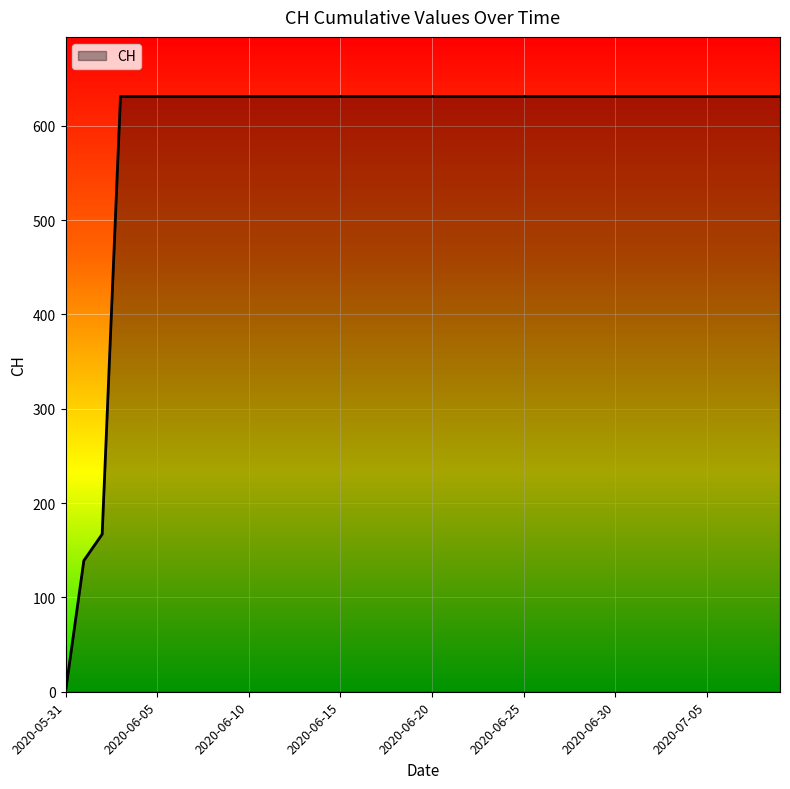

Reading left to right, transcribe all the data shown in this chart.

0	139	167	631	631	631	631	631	631	631	631	631	631	631	631	631	631	631	631	631	631	631	631	631	631	631	631	631	631	631	631	631	631	631	631	631	631	631	631	631